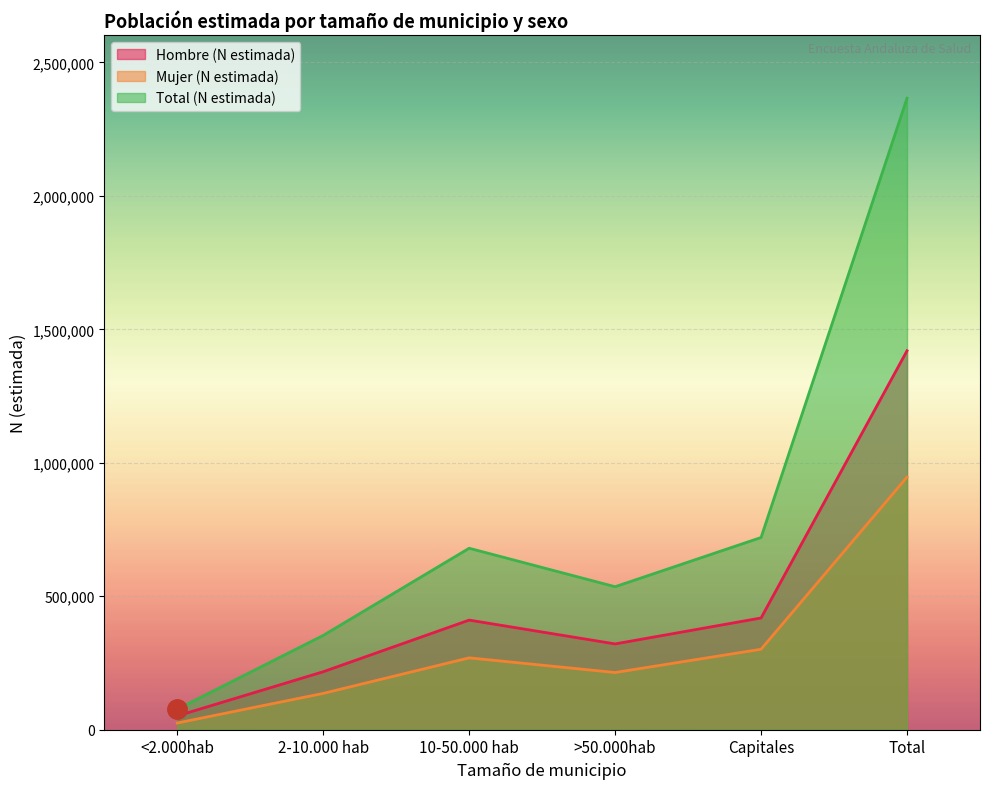

How many interior local peaks does the Hombre (N estimada) series have?

1